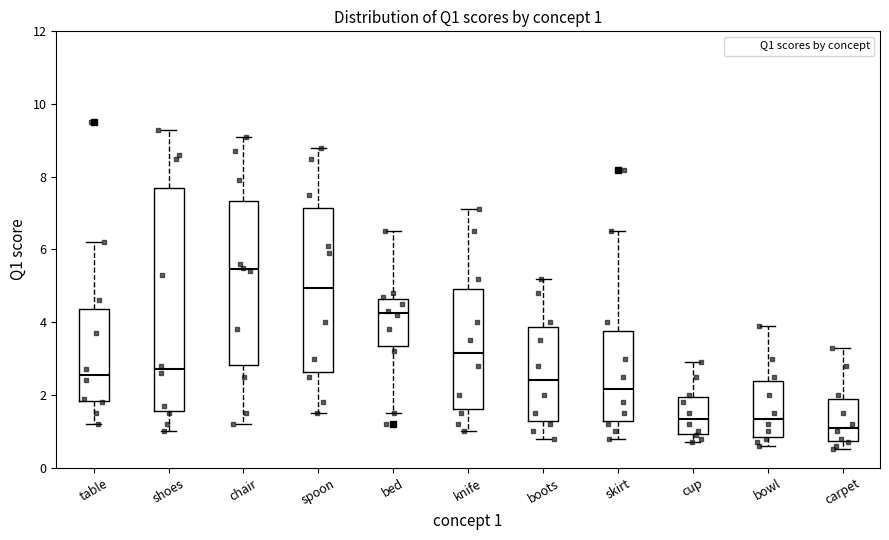

Which box is the tallest, from its lower edge to its upper edge?

shoes